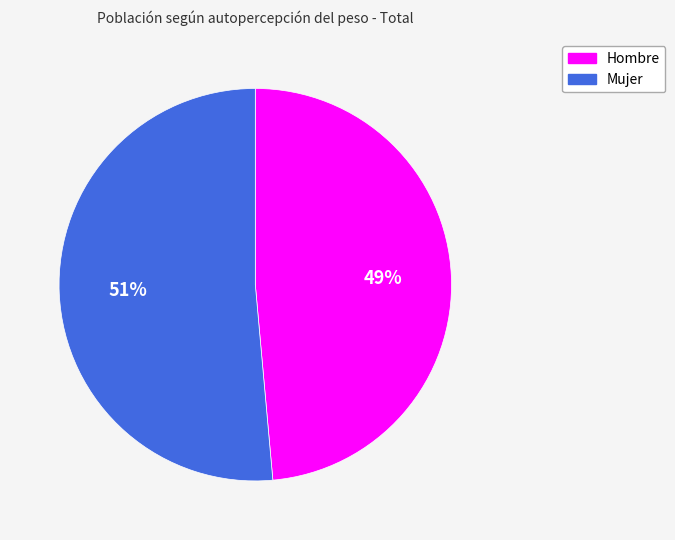

What is the largest slice in the pie chart?

Mujer